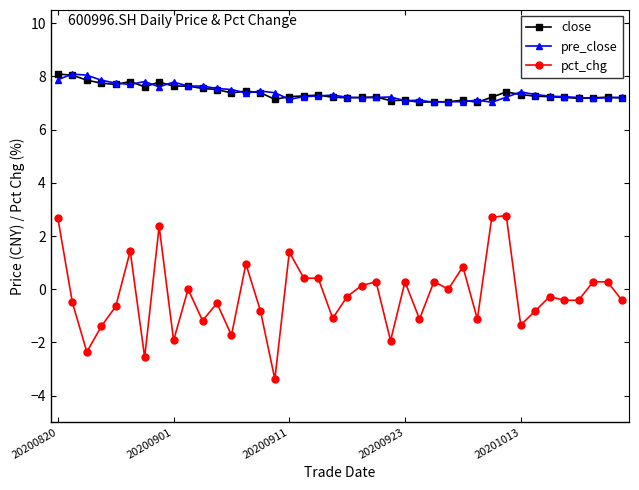

What is the value of the close point at the 7th from the left?

7.6